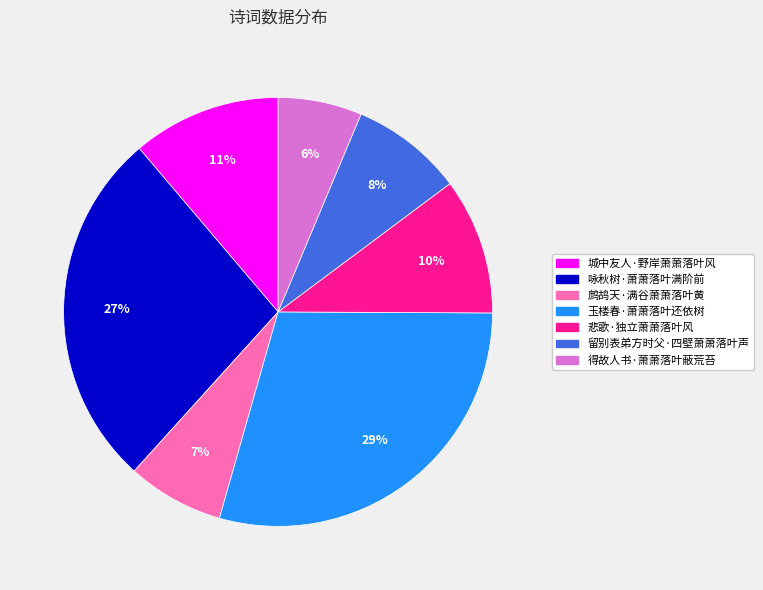

What is the largest slice in the pie chart?

玉楼春·萧萧落叶还依树